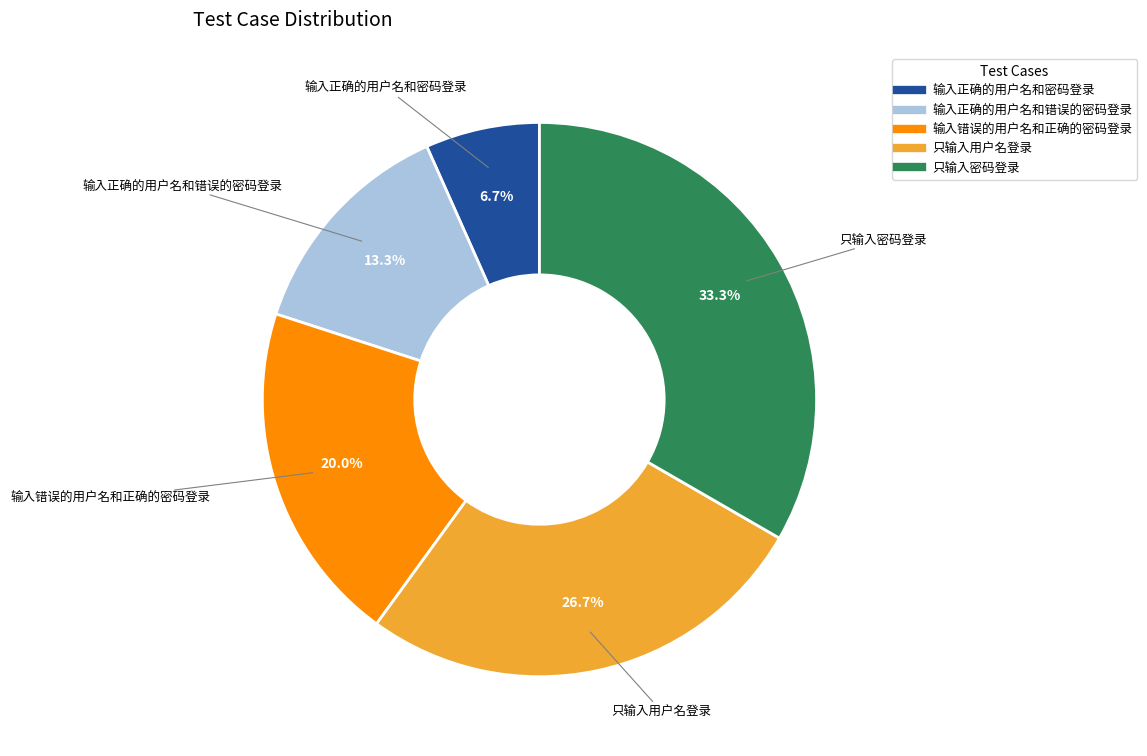

Is the sum of 输入正确的用户名和密码登录 and 输入正确的用户名和错误的密码登录 greater than half?

No